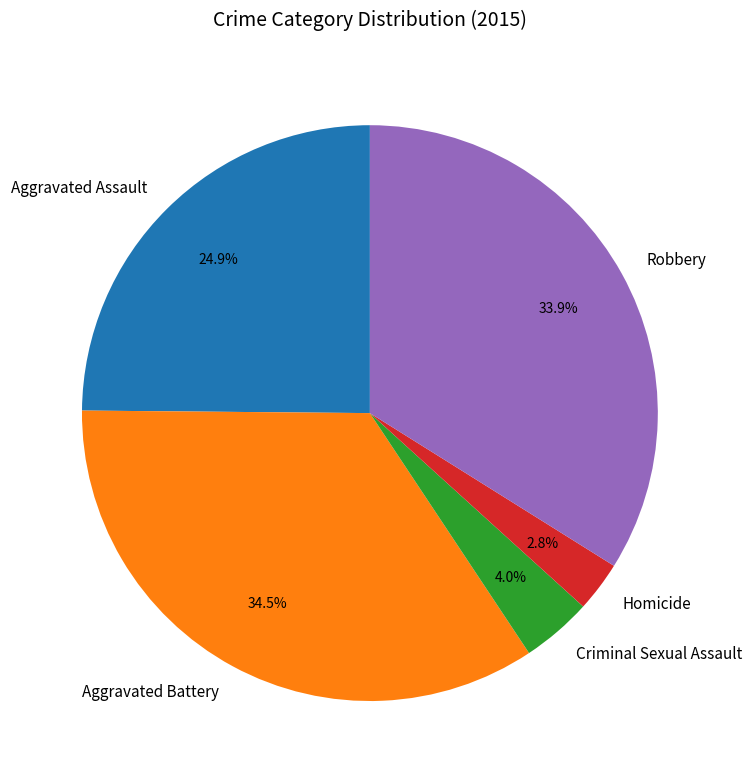

How much of the chart is everything except Homicide?

97.2%